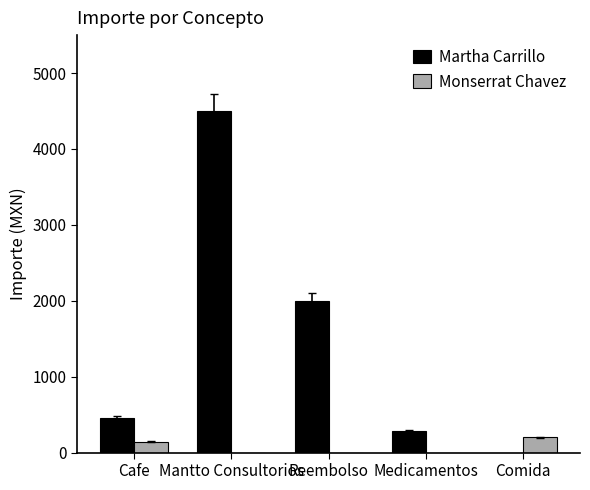

At which label is Martha Carrillo closest to 2249?

Reembolso